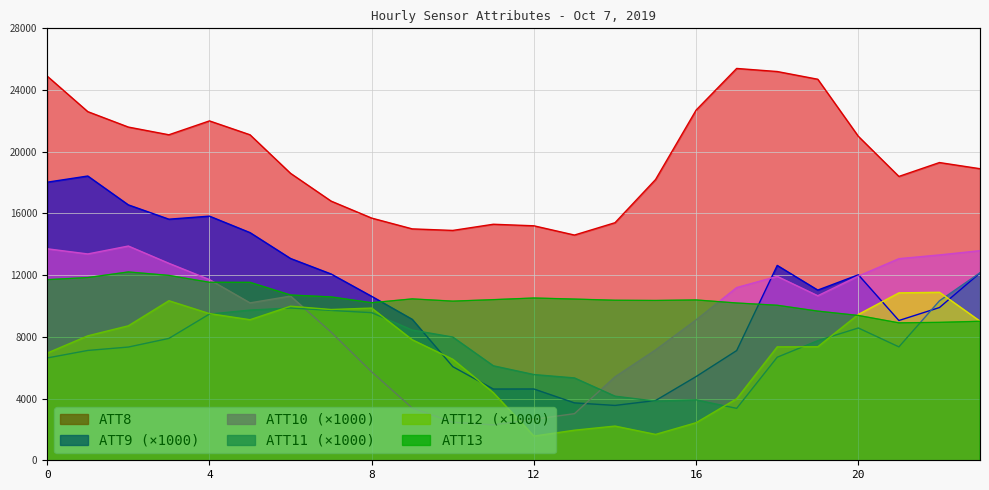

Is the value of ATT12 at 0 greater than the value of ATT13 at 13?

Yes